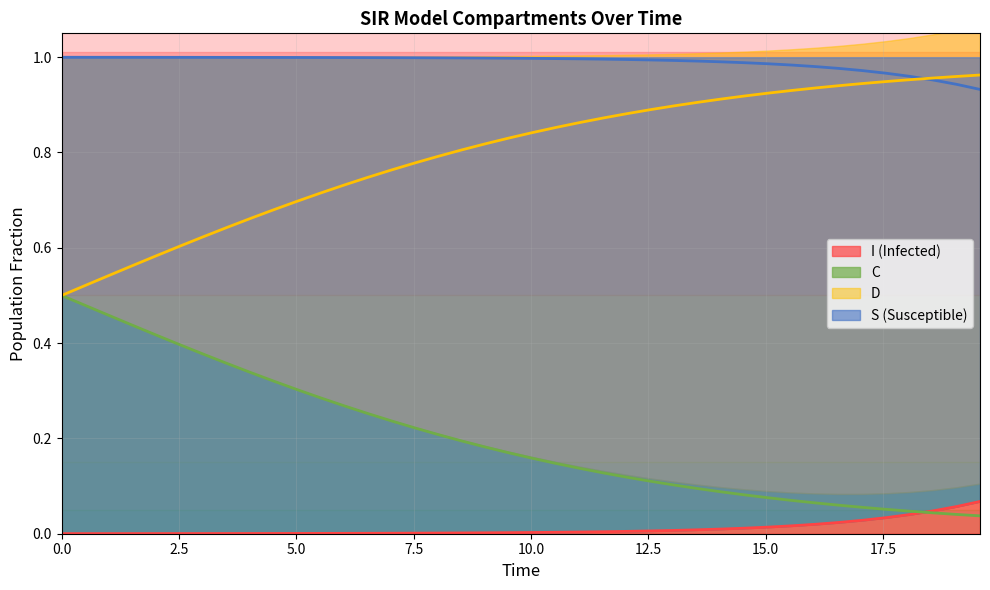

True or false: C and S intersect in this chart.

True